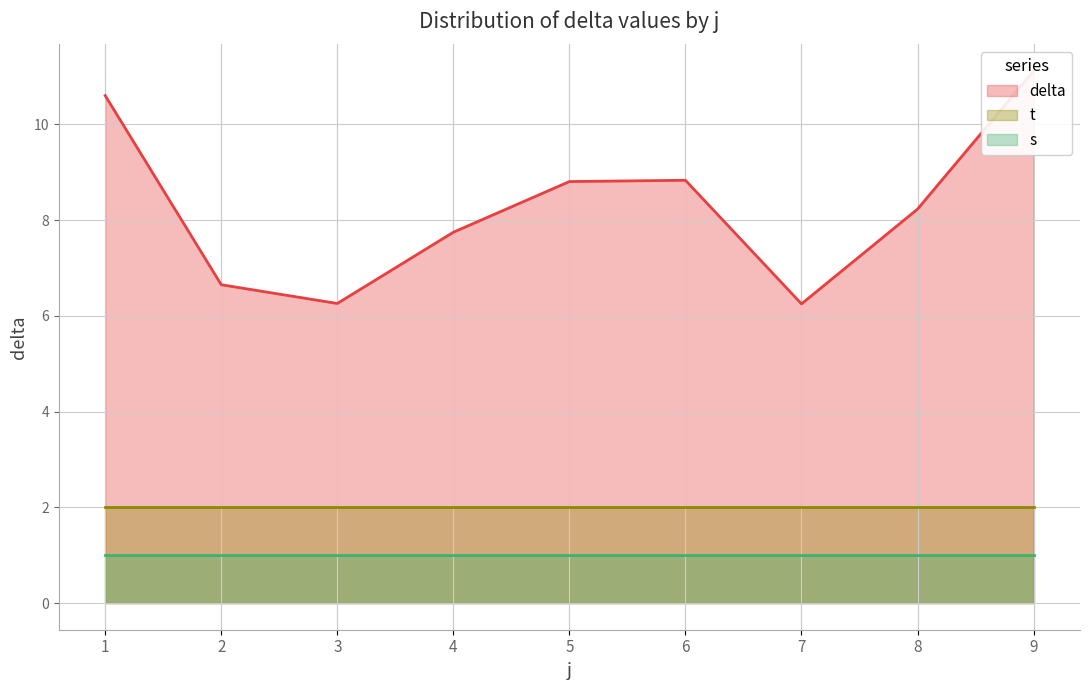

Between 5 and 22, which series saw the biggest shift?

delta